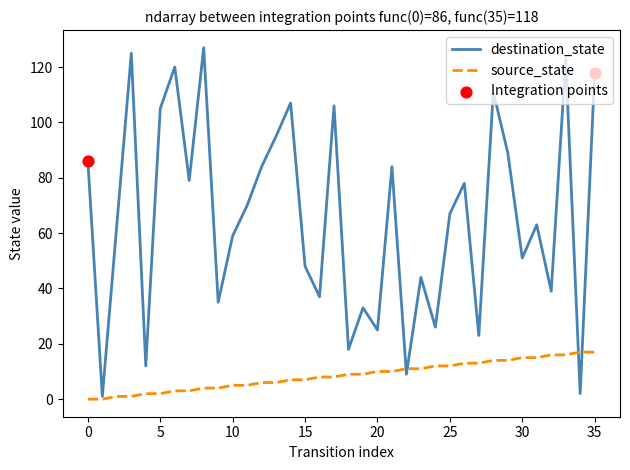

Which series has the largest total across all categories?

destination_state